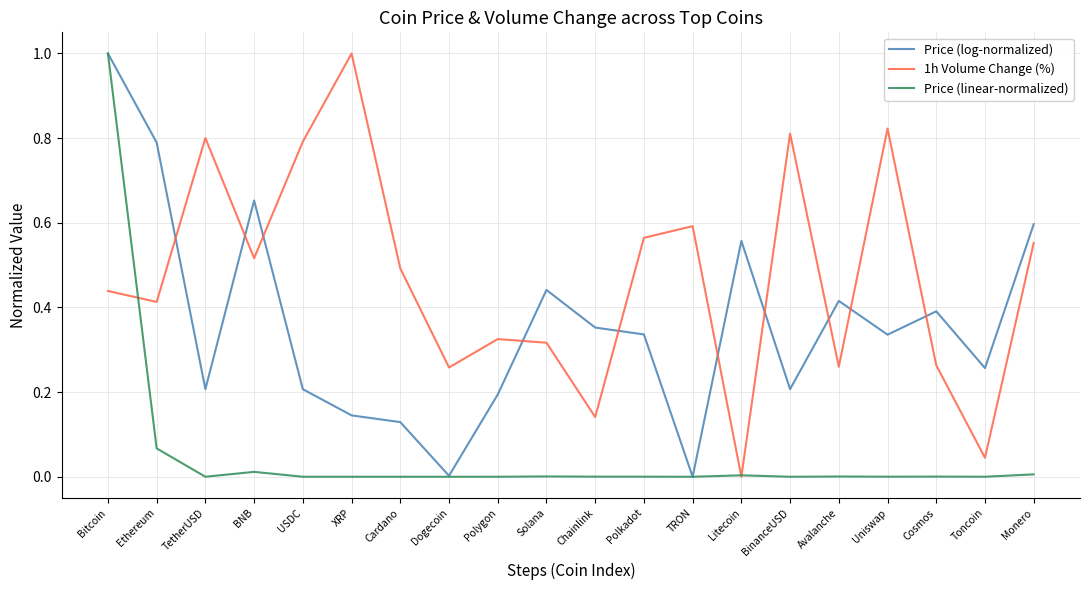

True or false: 1h Volume Change (%) has more than 0 interior local peaks.

True